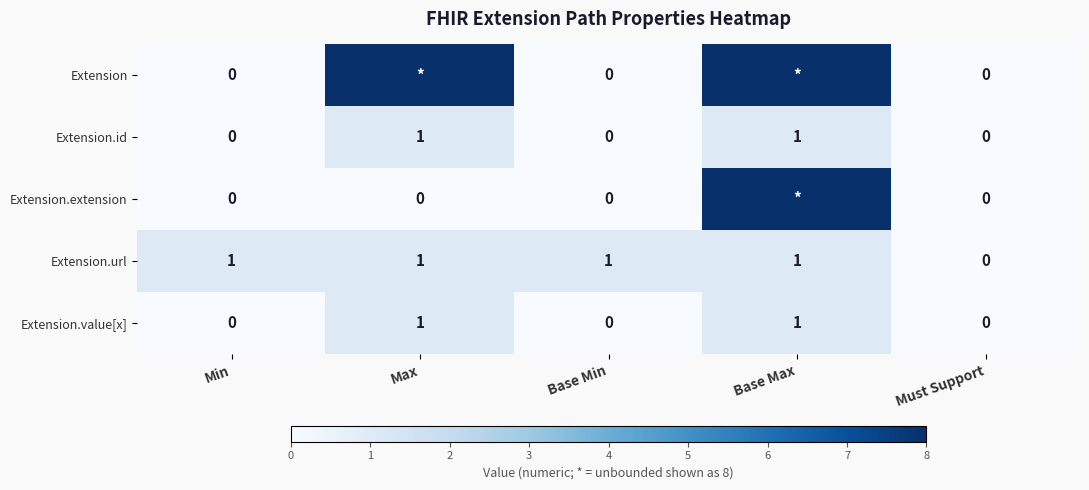

At how many categories does at least one series exceed 4?

2